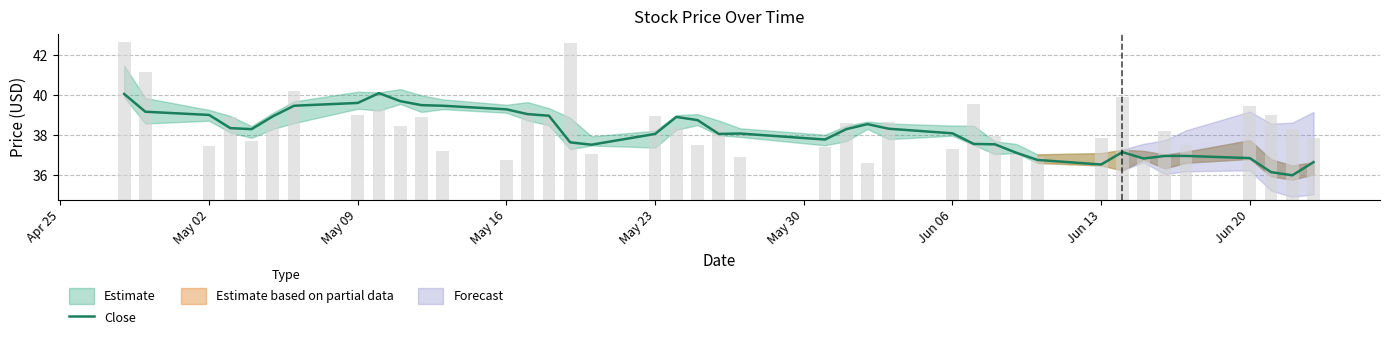

Count the number of values greater than 38.

24